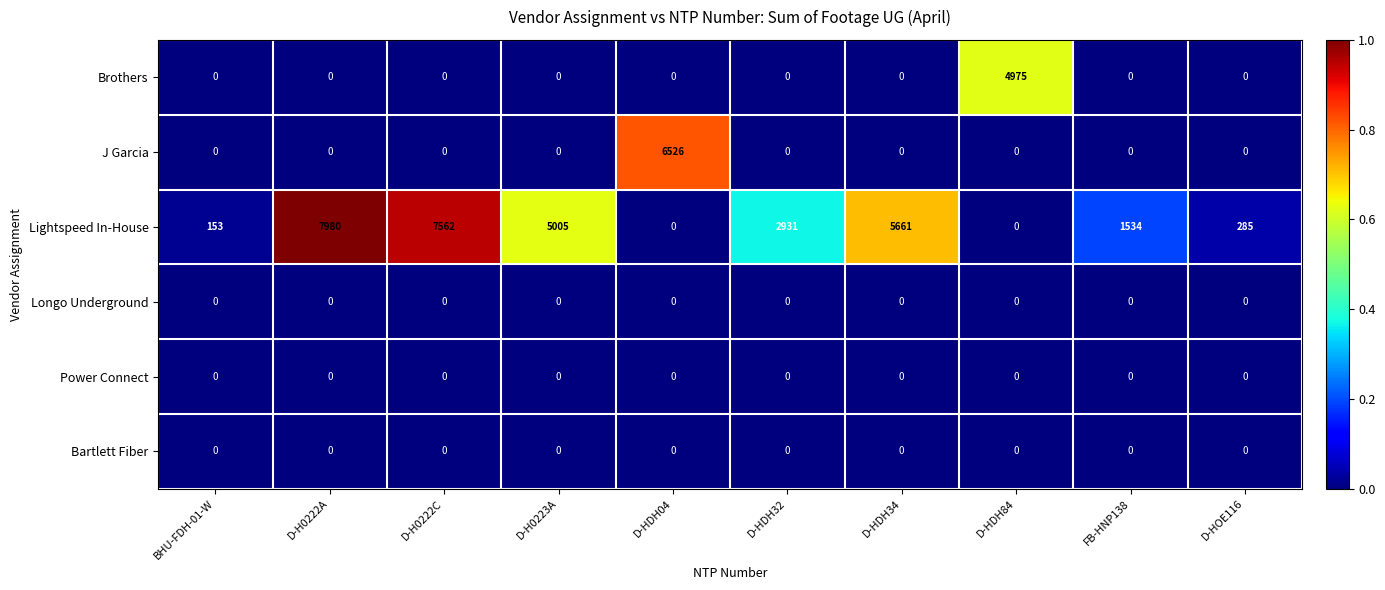

At which category is the sum across all series the highest?

D-H0222A